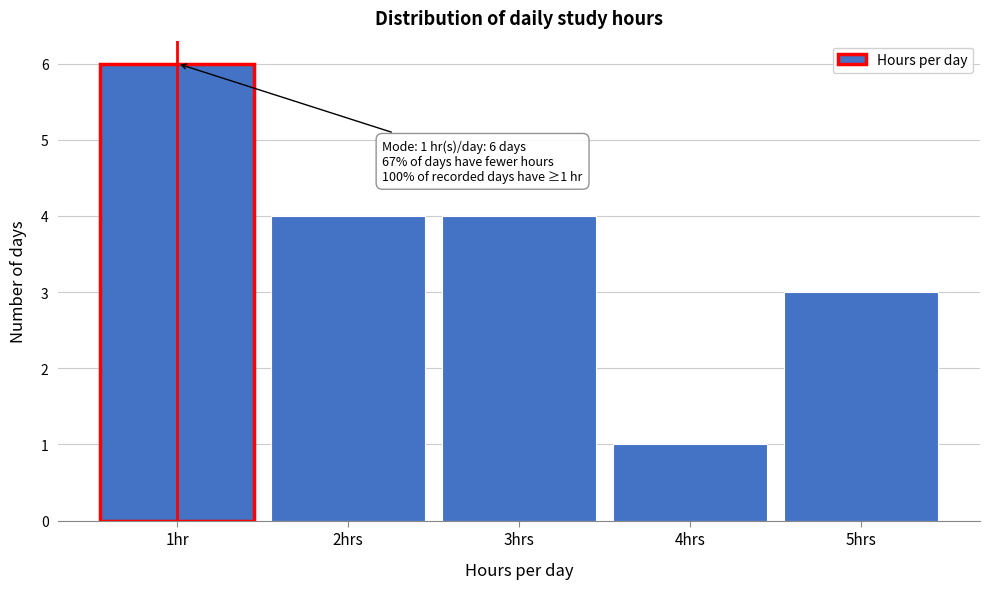

Reading left to right, list all the values displayed in this chart.

6	4	4	1	3